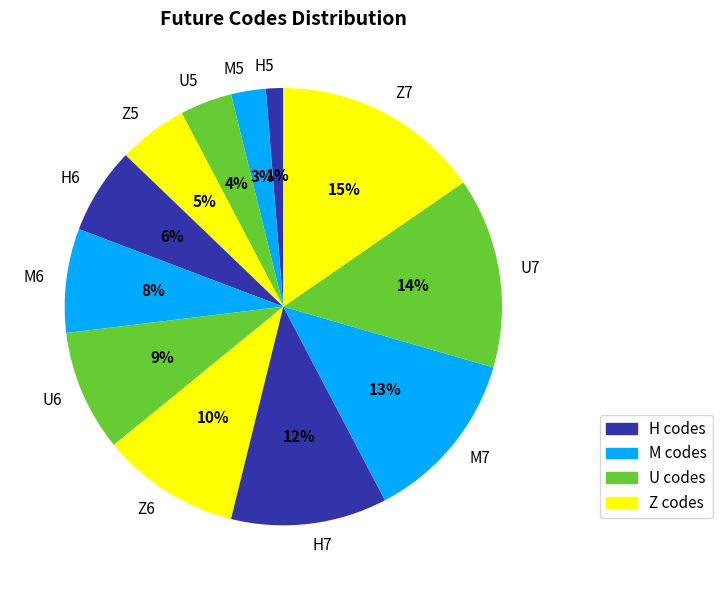

To the nearest percent, what is the average slice percentage?

8%